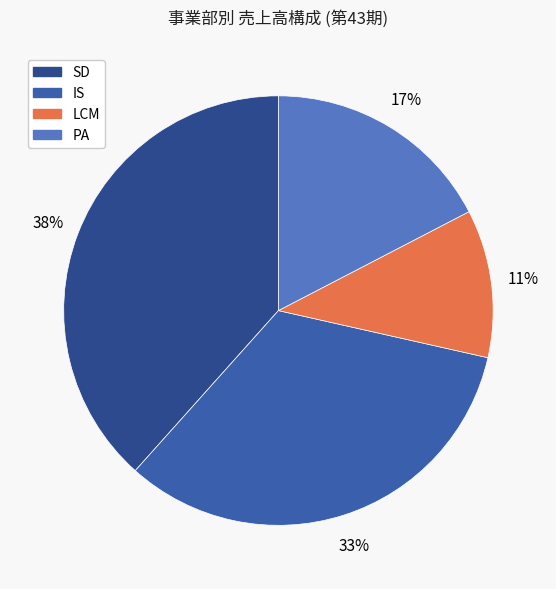

What portion of the pie excludes IS?

66.9%